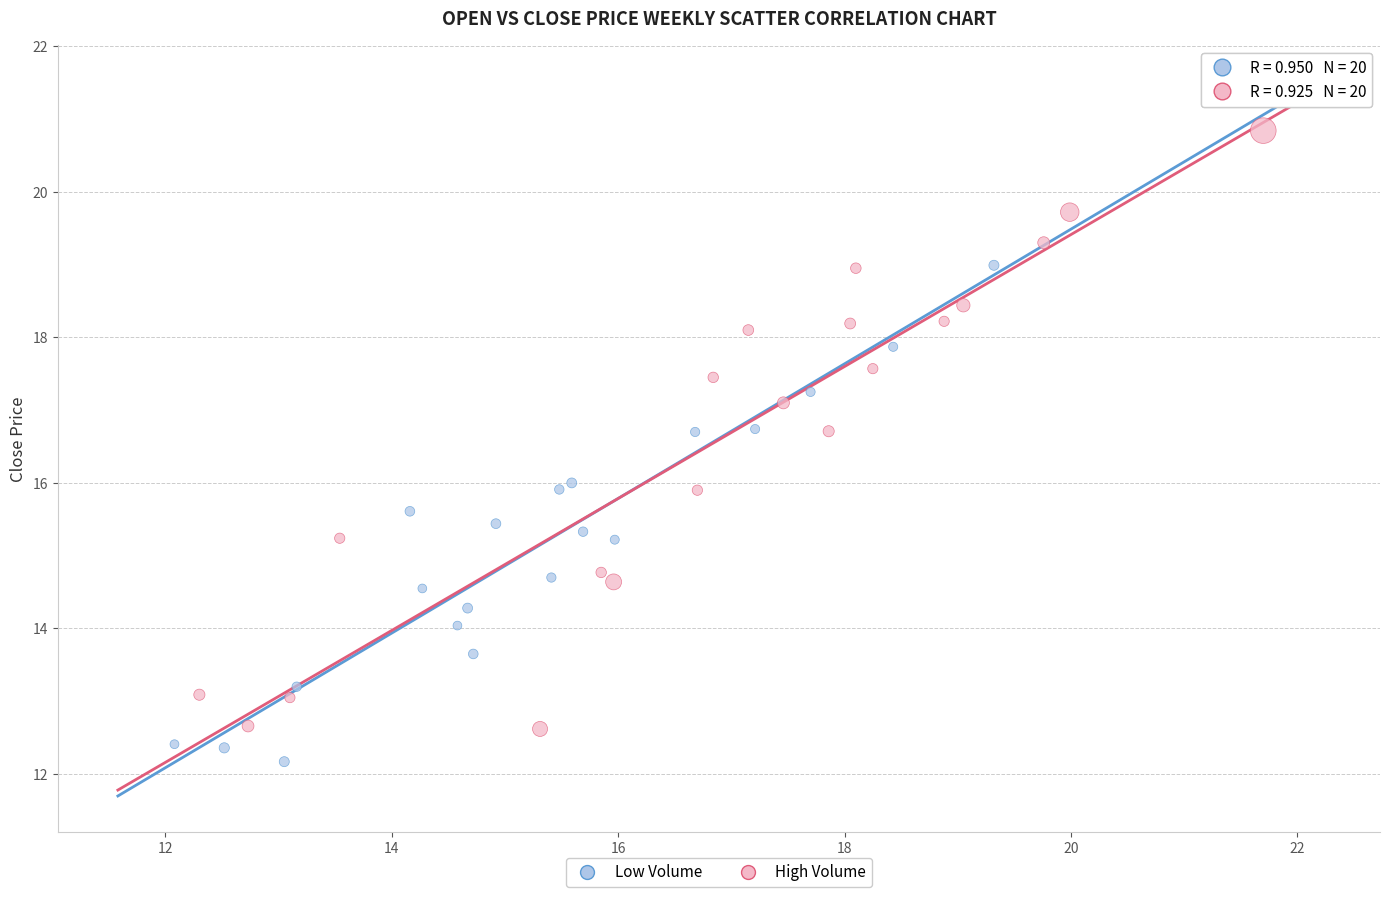

Which series contains the highest Y value?

High Volume